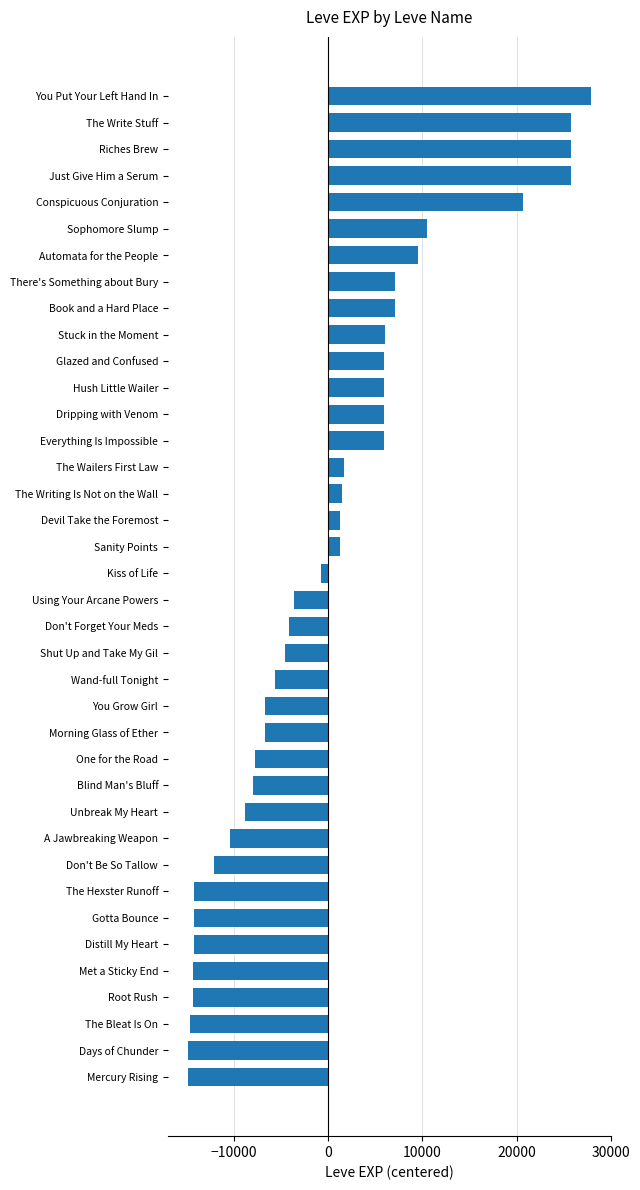

Which has a higher value, Morning Glass of Ether or The Hexster Runoff?

Morning Glass of Ether